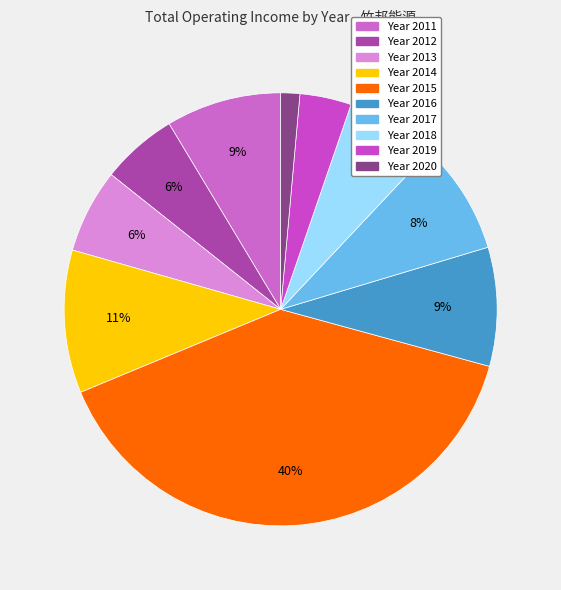

How many segments does this pie chart have?

10